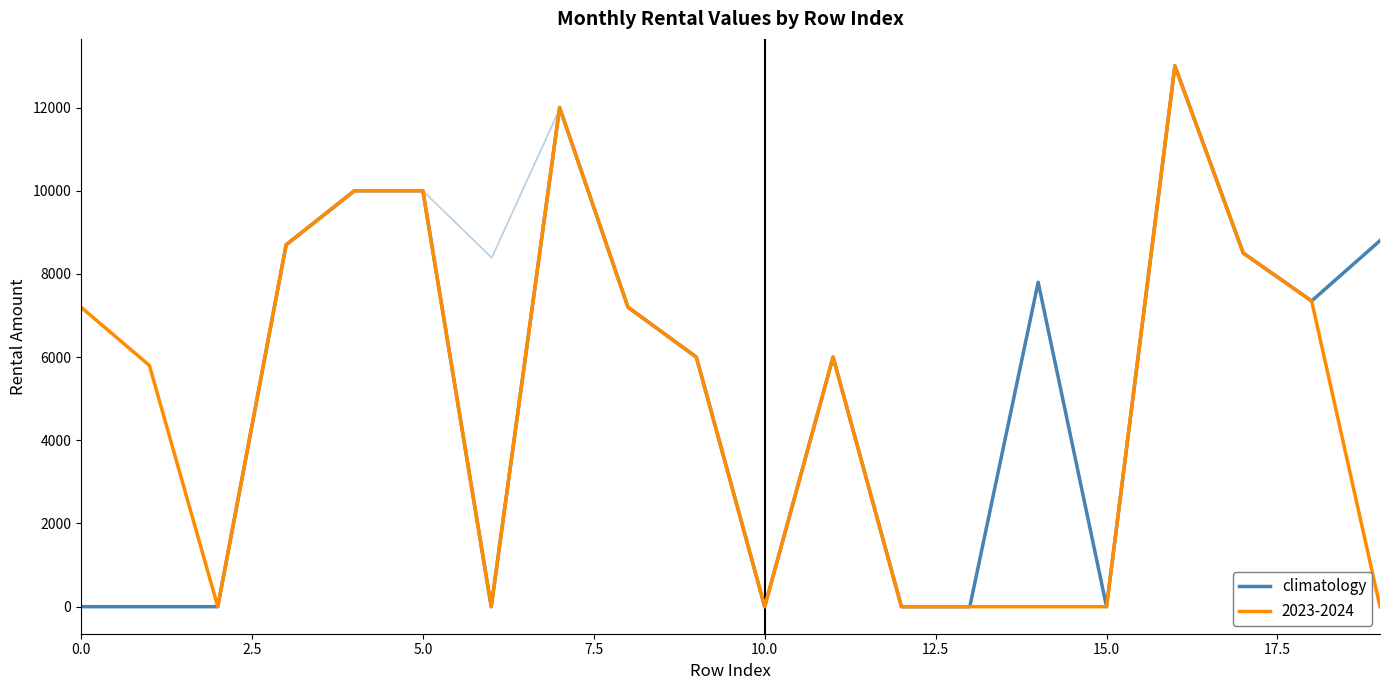

What is the label of the 11th point from the right?

9